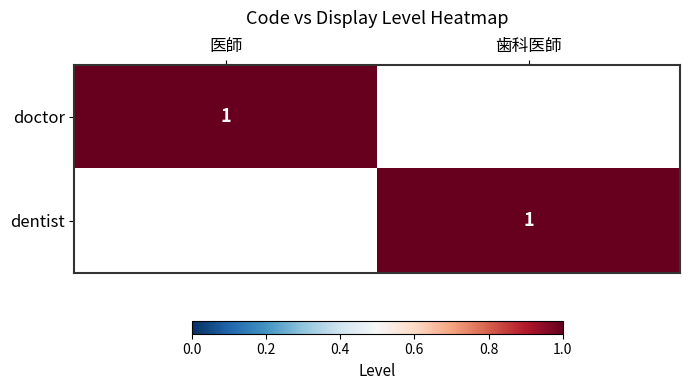

What is the total value across all series at 医師?

1